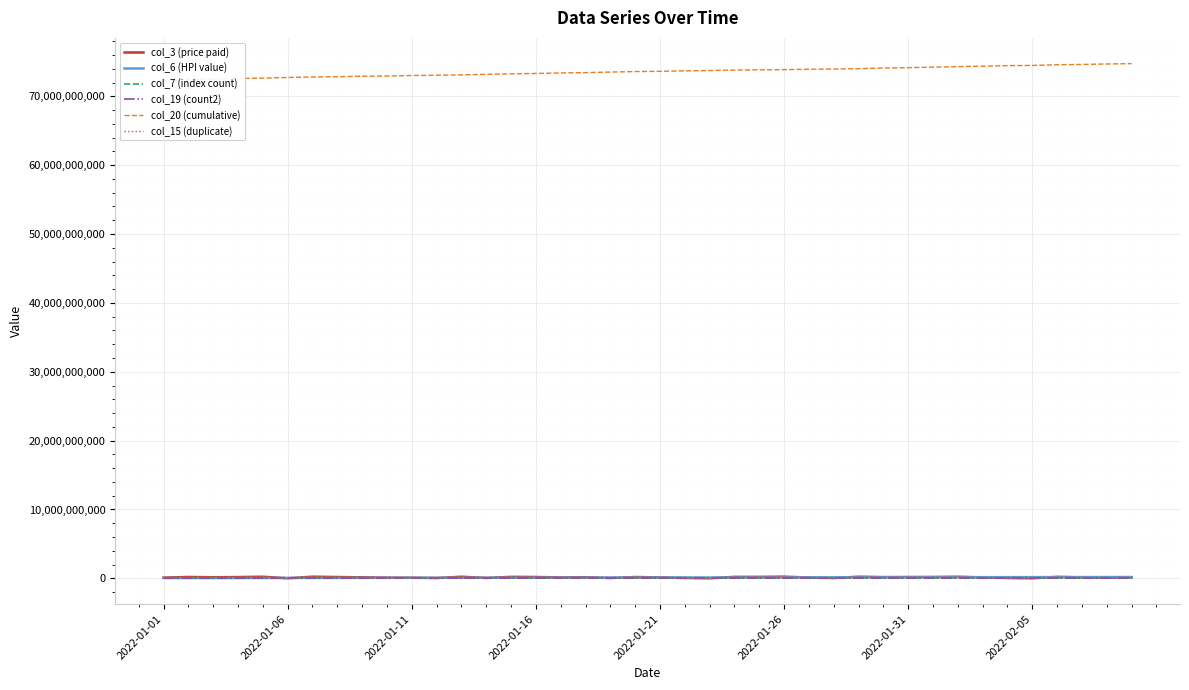

What is the difference between the highest and lowest values at 2022-01-21?

73624583289